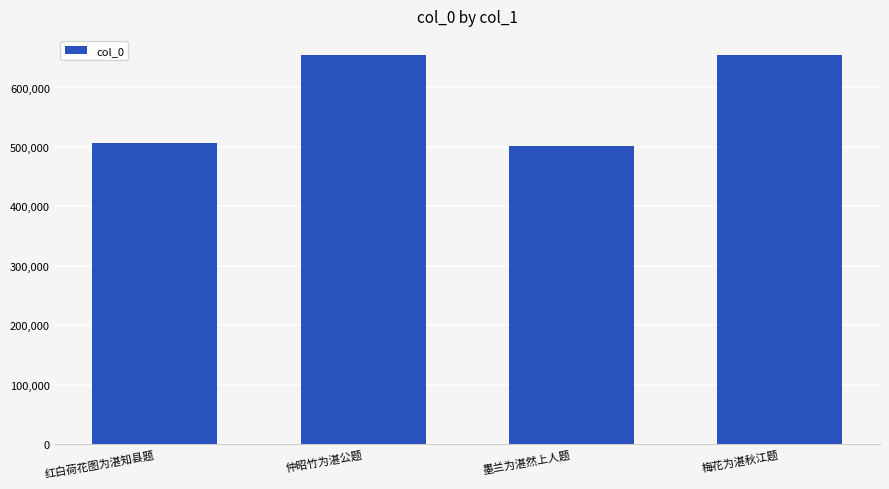

At which label is the value closest to 577759?

红白荷花图为湛知县题